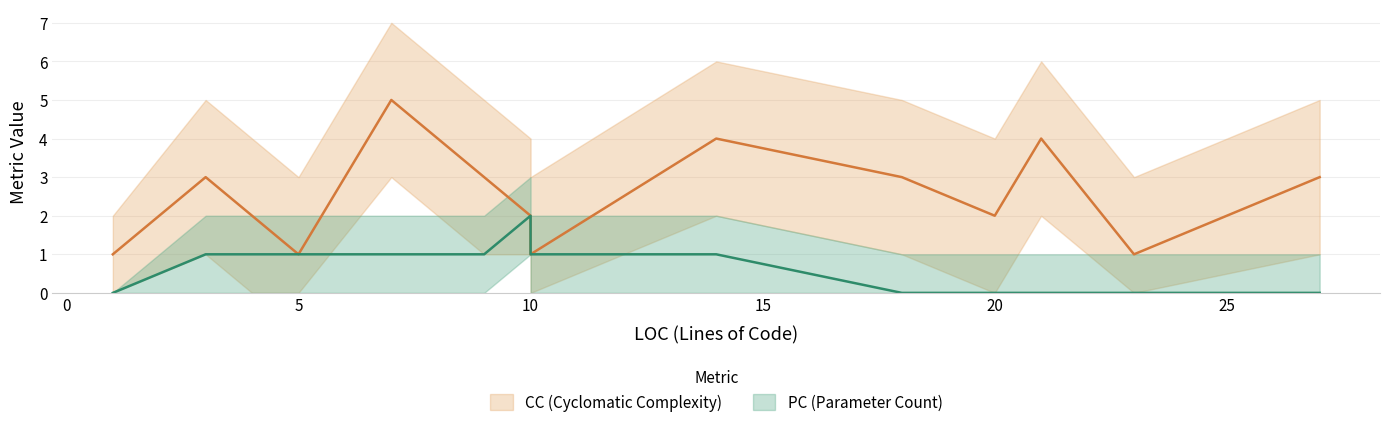

True or false: PC has a value of 2 at 8.

False